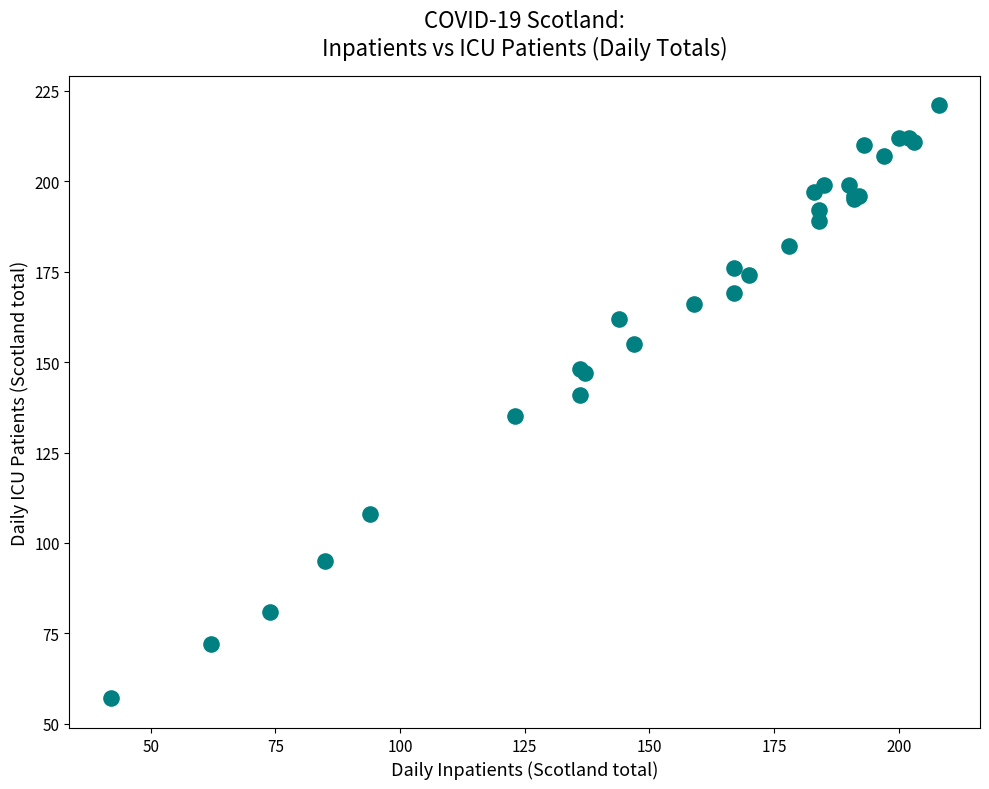

What Y value in the scatter plot is closest to 139?

141